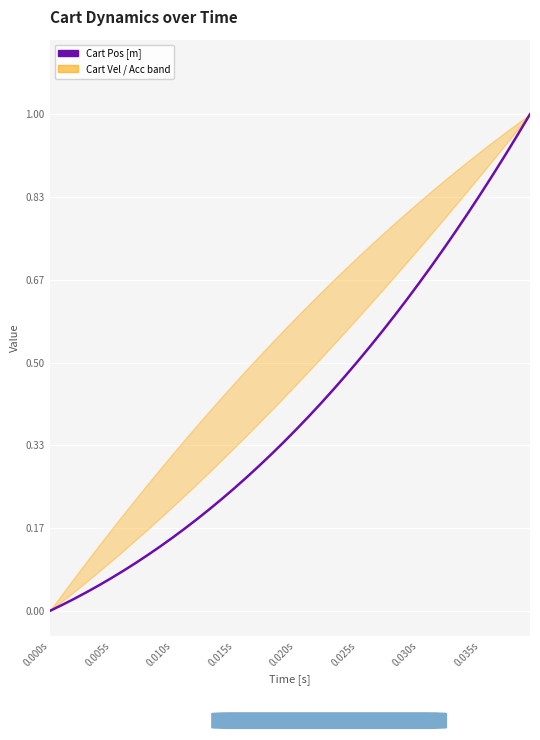

Is it true that the value at 21 is 0.1?

False